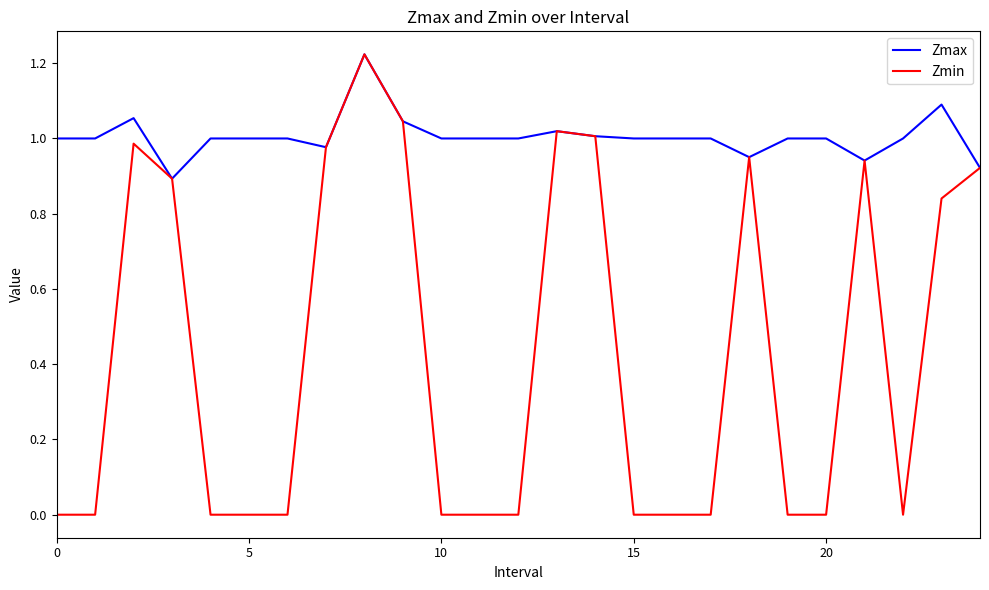

Rank the series by their average value, from lowest to highest.

Zmin, Zmax